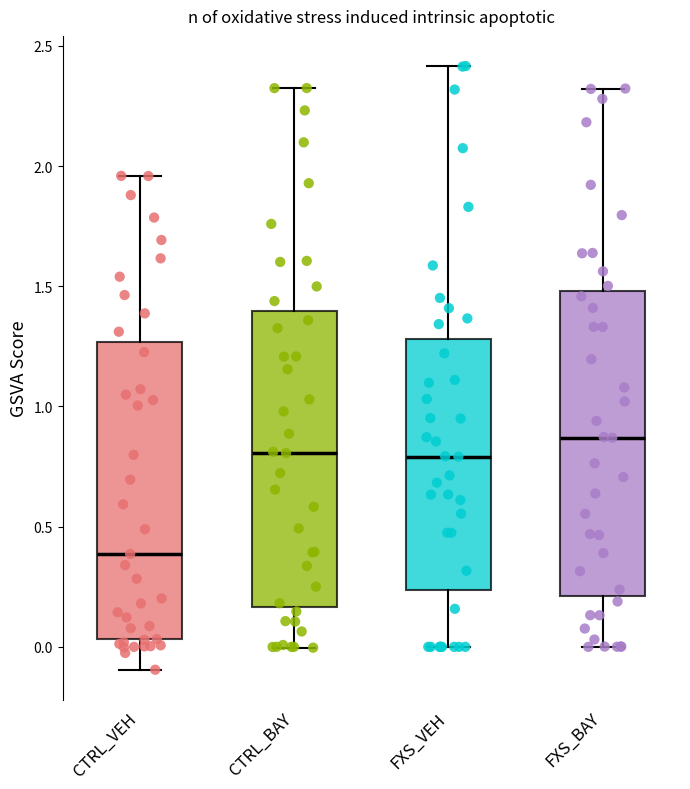

Where is the upper edge of the box for FXS_BAY on the y-axis? The values are not printed on the chart, so give them approximately, as read against the axis.

1.50